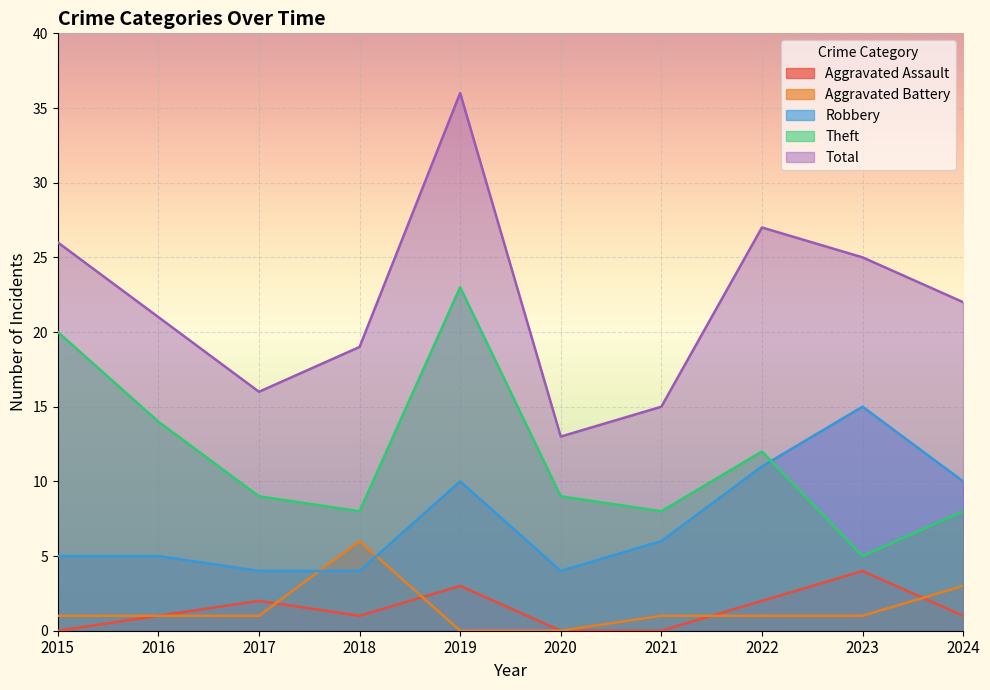

Is the value of Total at 2018 greater than the value of Theft at 2016?

Yes